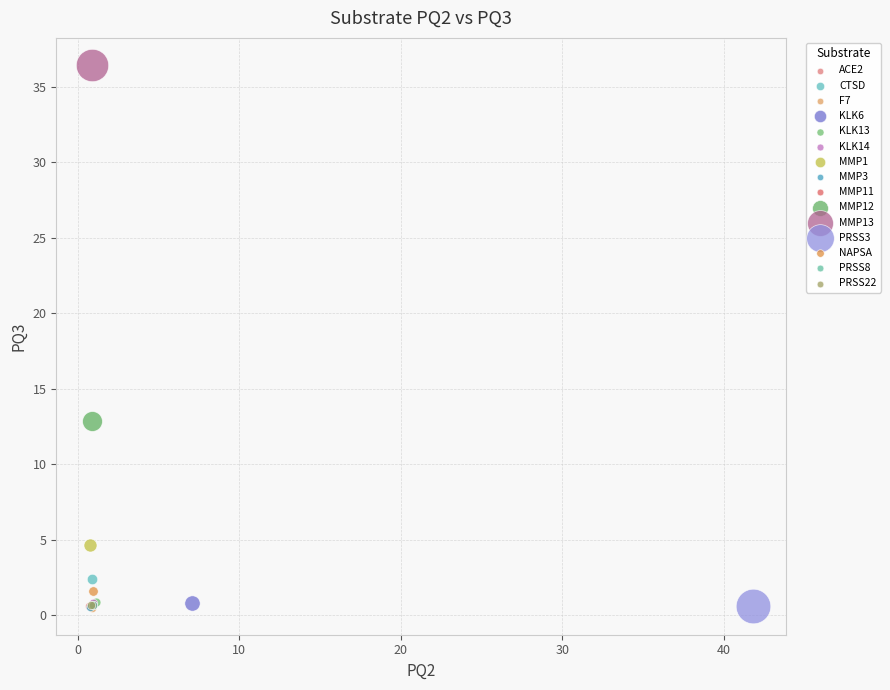

What are all the series names shown in the legend?

ACE2, CTSD, F7, KLK6, KLK13, KLK14, MMP1, MMP3, MMP11, MMP12, MMP13, PRSS3, NAPSA, PRSS8, PRSS22